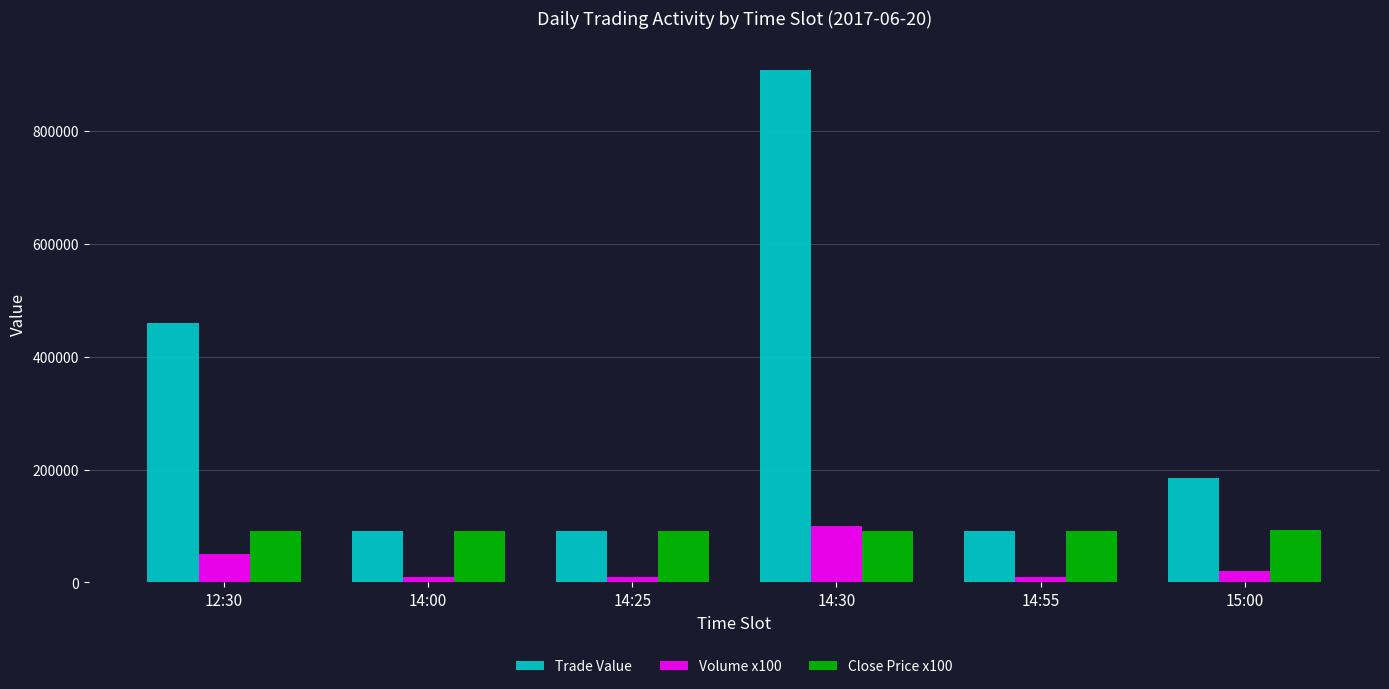

True or false: Close Price x100 has a value of 161828 at 14:00.

False